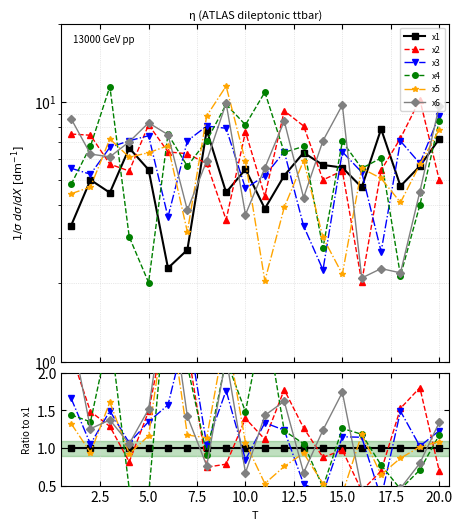

True or false: x4 has a value of 4.1 at 5.0.

False